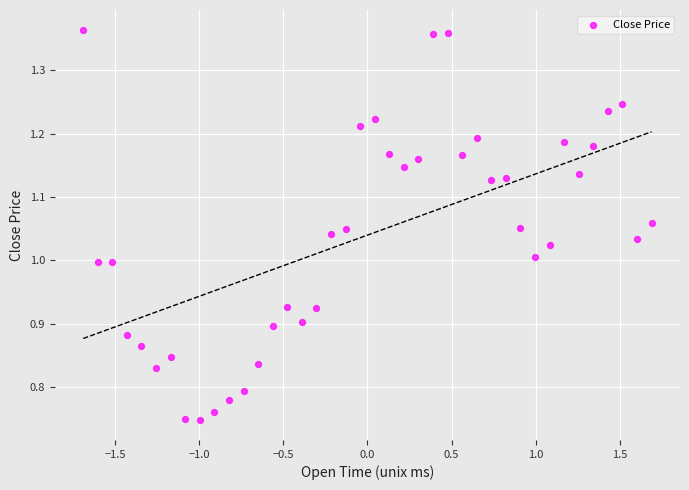

What is the range of Y values (max minus min)?

0.6